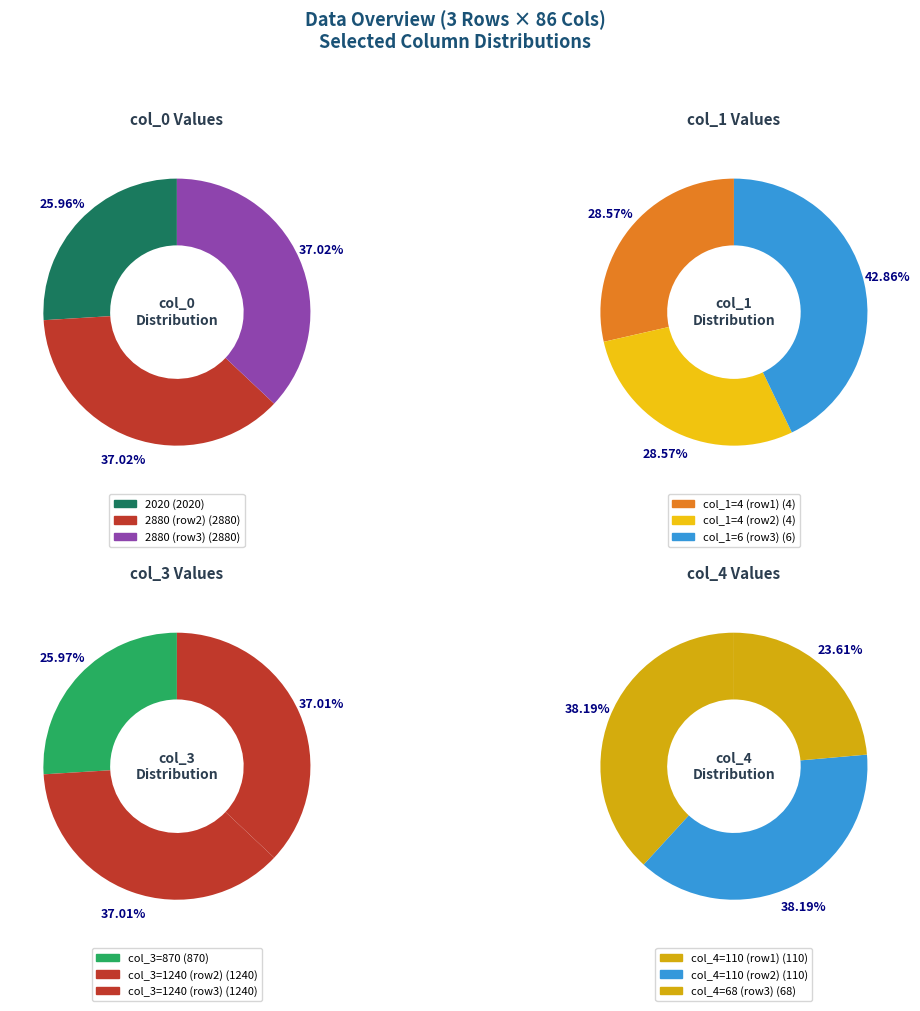

True or false: 2 accounts for 24% of the total.

True